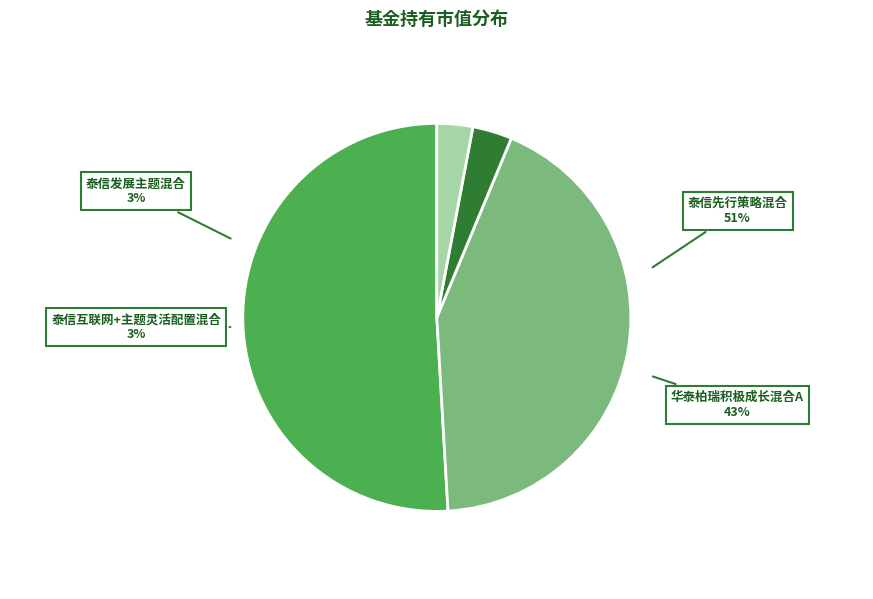

Is 华泰柏瑞积极成长混合H the majority of the pie?

No